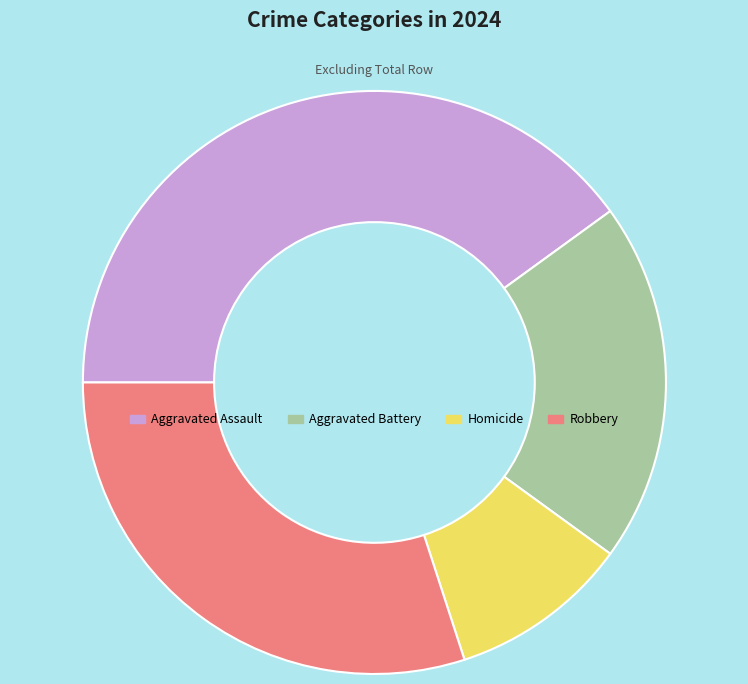

Between Robbery and Aggravated Assault, which is larger?

Aggravated Assault